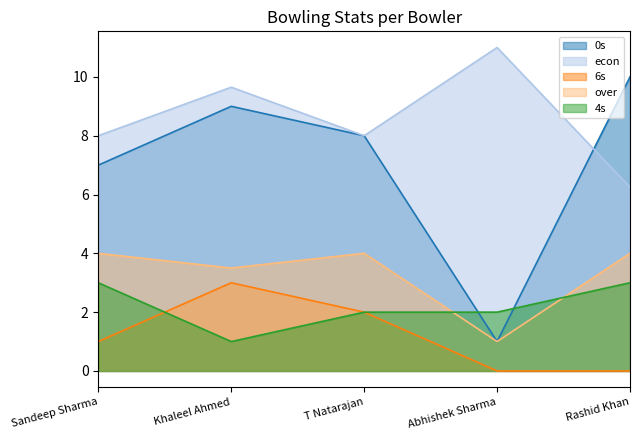

What is the average value of the over series?

3.3